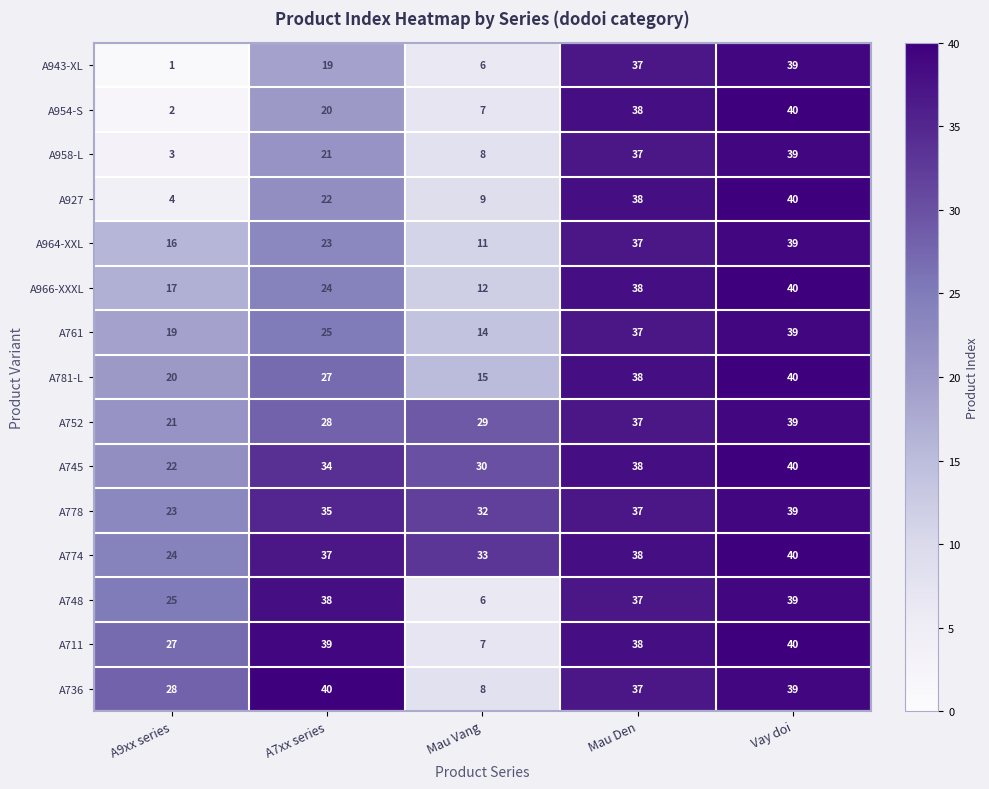

What is the approximate value of A752 at Vay doi, to the nearest 5?

40